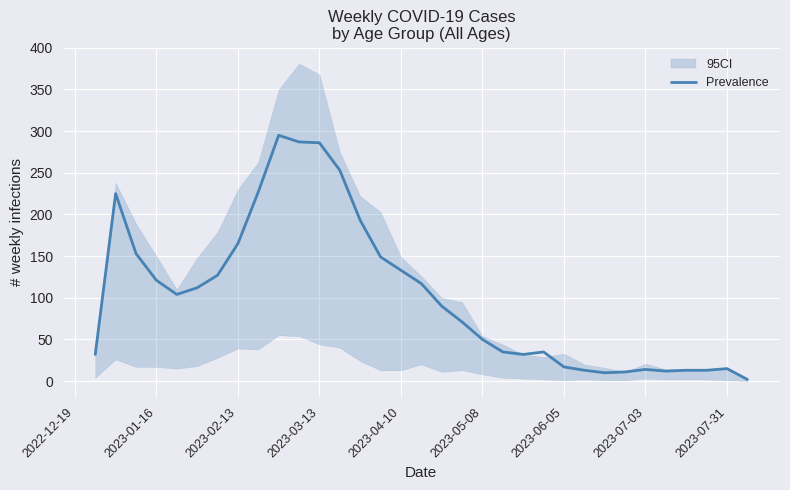

What is the highest value of the Prevalence series?

295